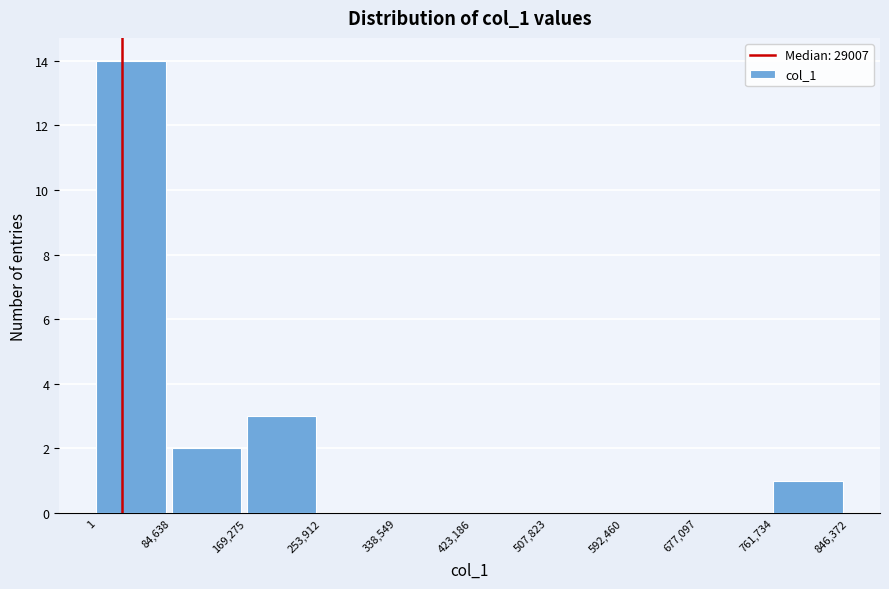

Reading left to right, list every bar in this chart as the range it spans on the x-axis followed by its height. The values are not printed on the chart, so give them approximately, as read against the axis.

1 to 84,638: 14
84,638 to 169,275: 2
169,275 to 253,912: 3
253,912 to 338,549: 0
338,549 to 423,186: 0
423,186 to 507,823: 0
507,823 to 592,460: 0
592,460 to 677,097: 0
677,097 to 761,734: 0
761,734 to 846,372: 1